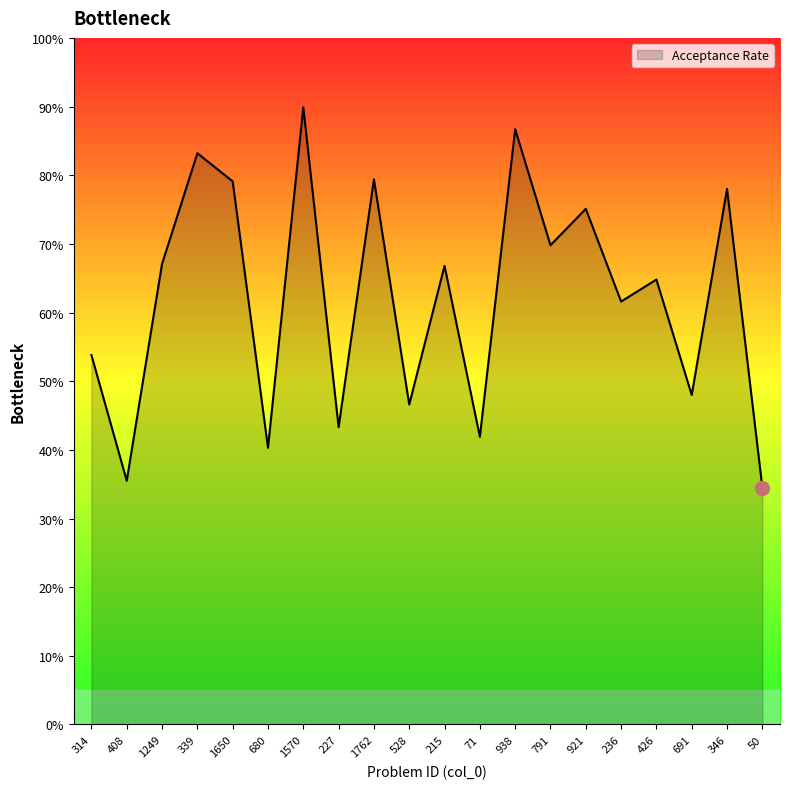

What is the label of the 9th point from the left?

1762